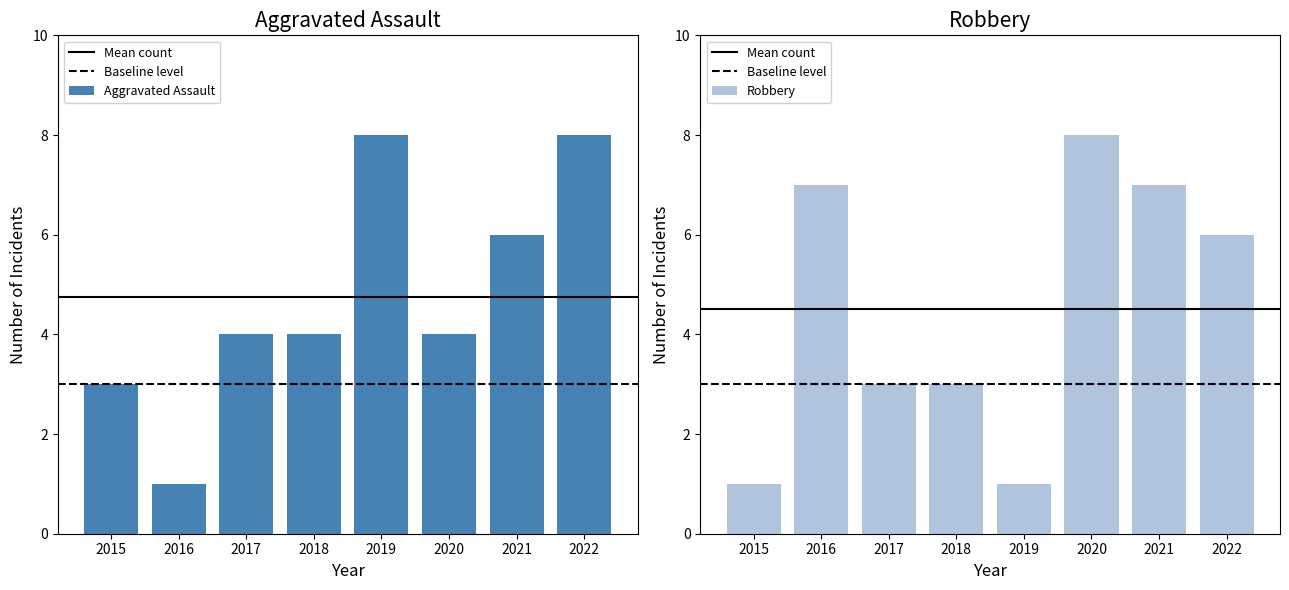

Which series has the largest range (max minus min)?

Aggravated Assault